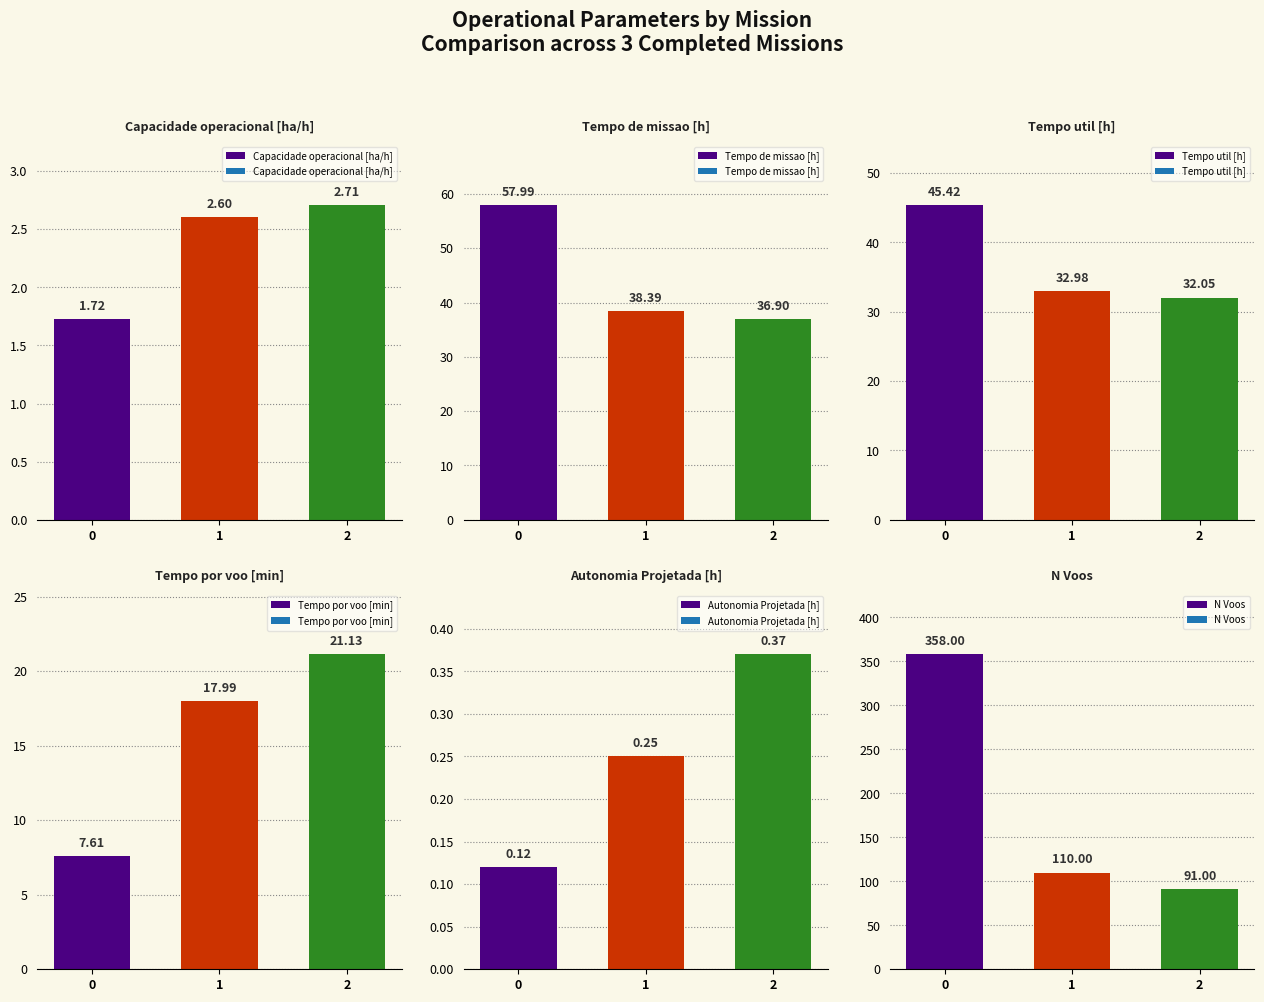

Rank the categories by N Voos value from highest to lowest.

0, 1, 2